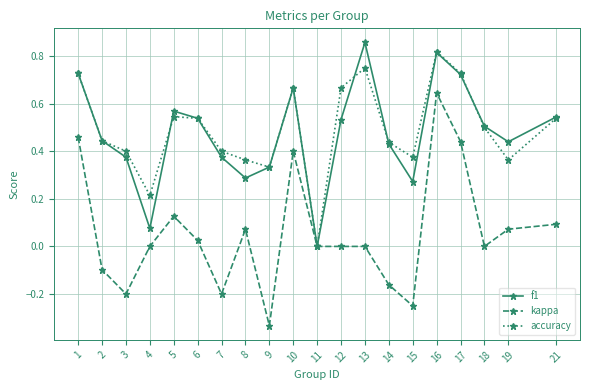

At which label does accuracy reach its minimum?

11